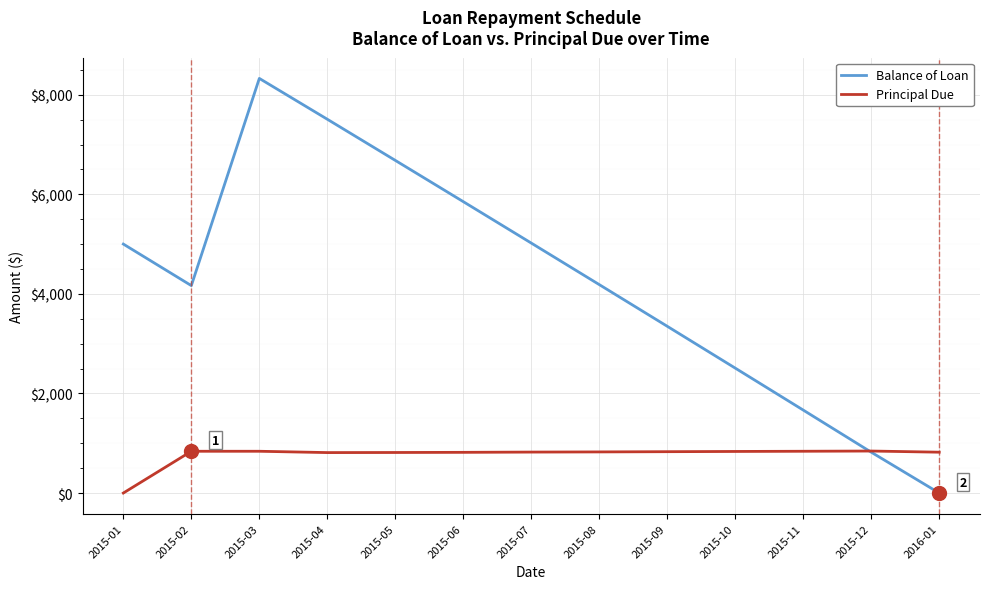

At which label does Principal Due reach its minimum?

2015-01